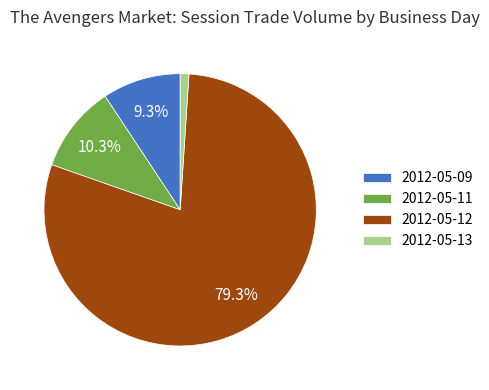

What is the majority slice?

2012-05-12